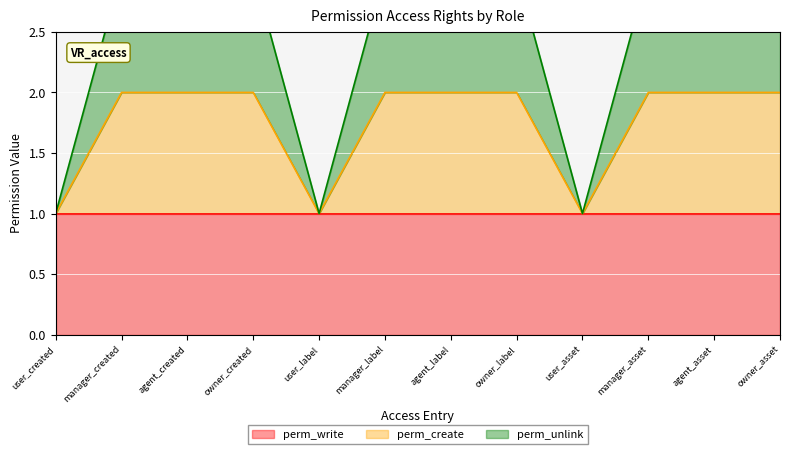

The value of perm_unlink at owner_label is 1. True or false?

False